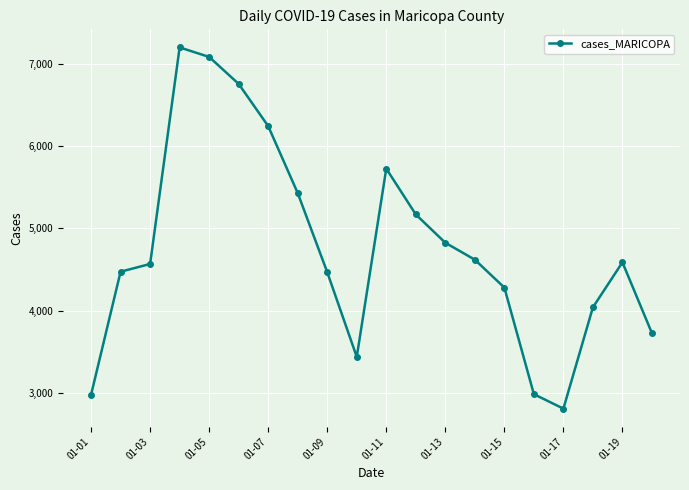

What is the difference between the second highest and second lowest values?

4107